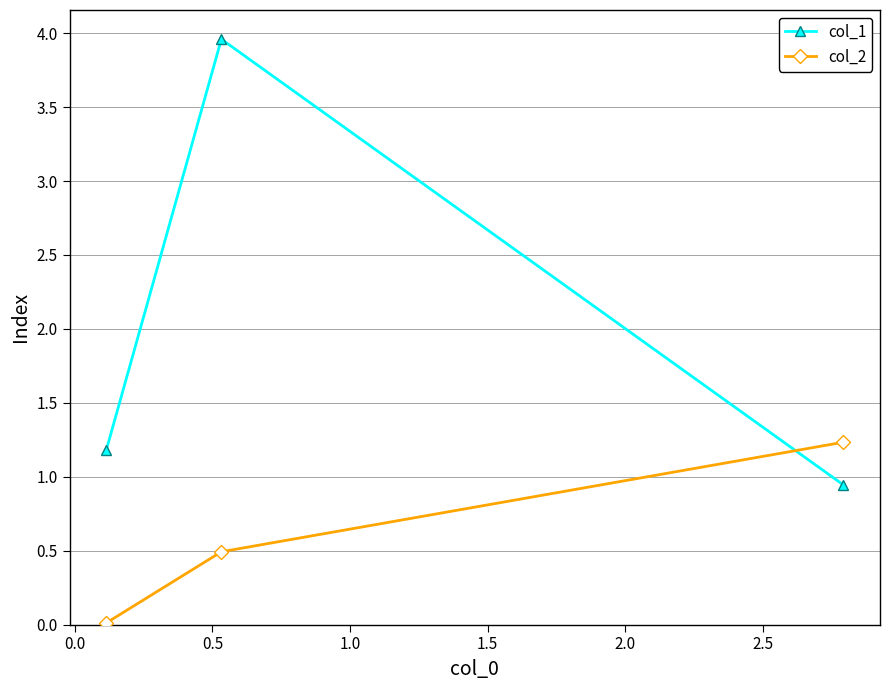

List the series in order of their peak value, highest first.

col_1, col_2